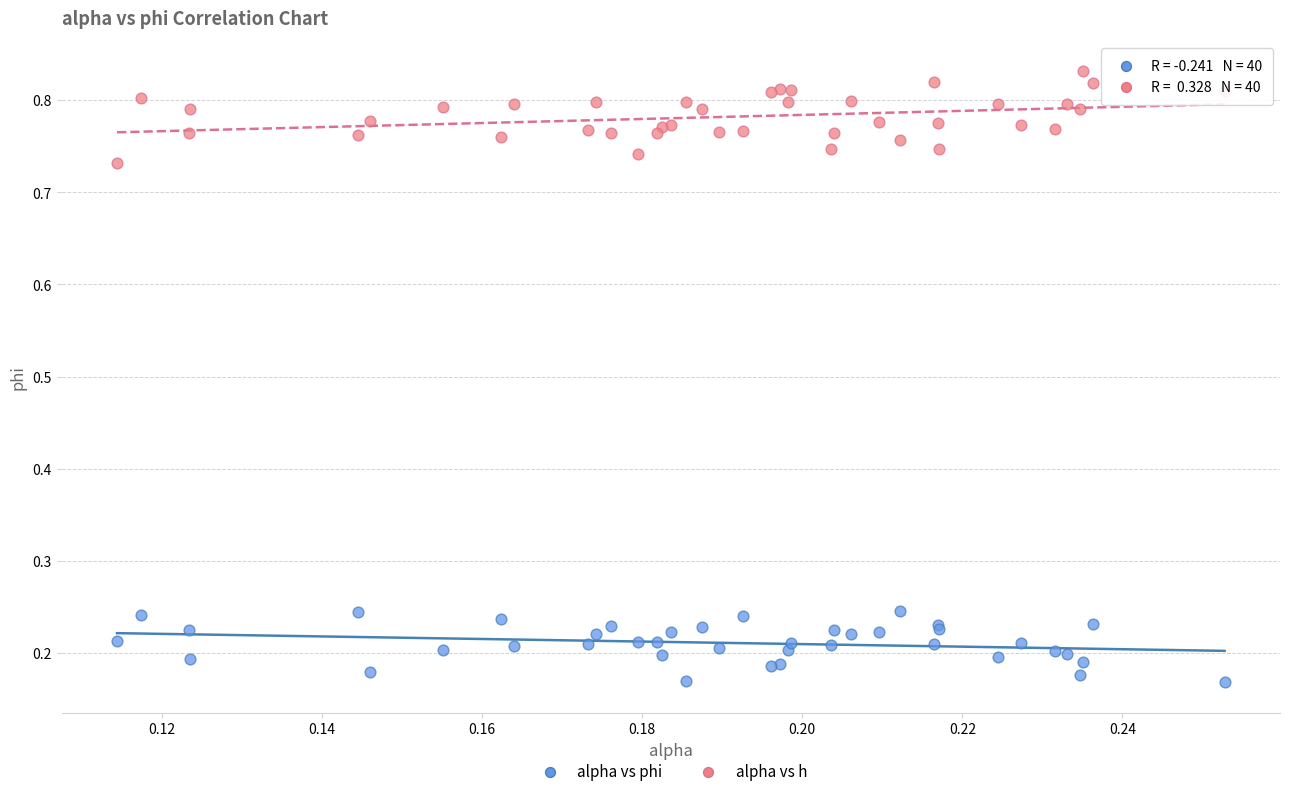

Which series reaches the minimum Y coordinate?

alpha vs phi